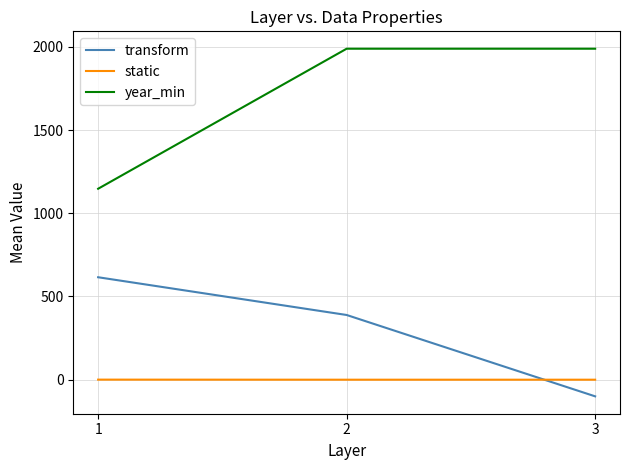

What is the minimum value for transform?

-100.0